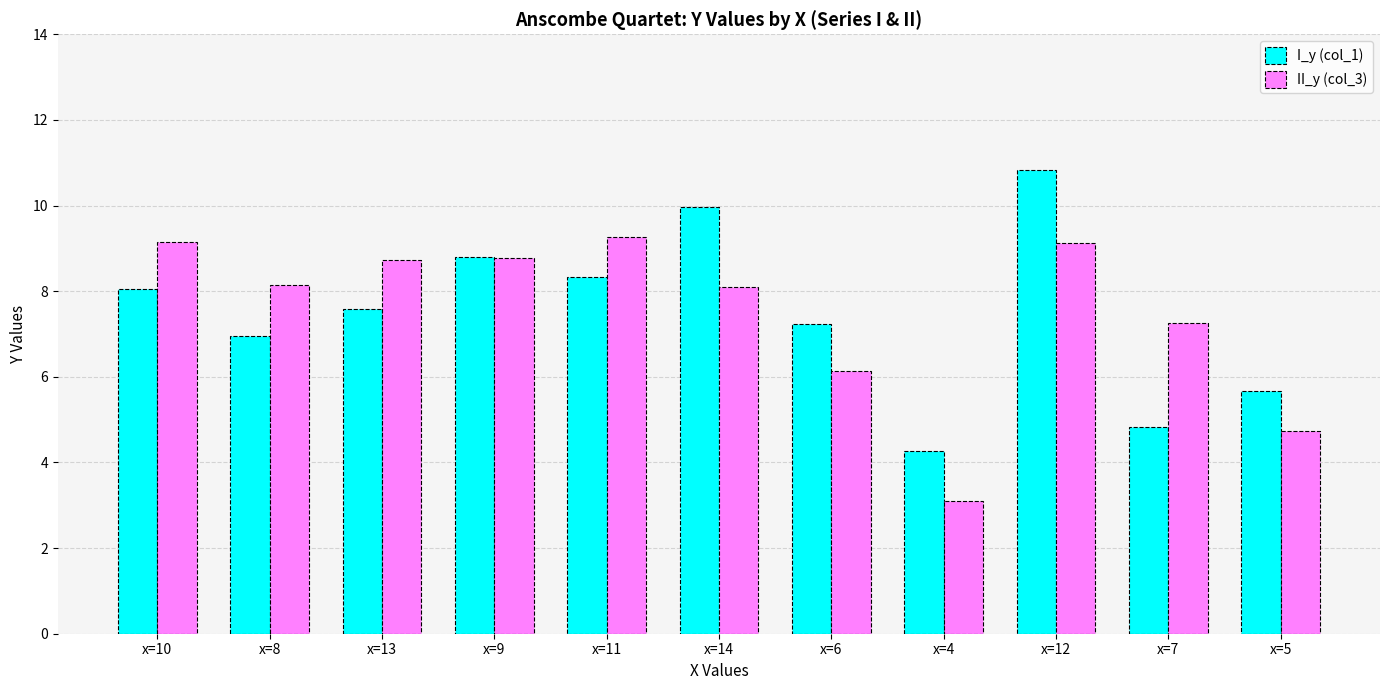

Is the value of I_y (col_1) at x=11 greater than the value of II_y (col_3) at x=5?

Yes